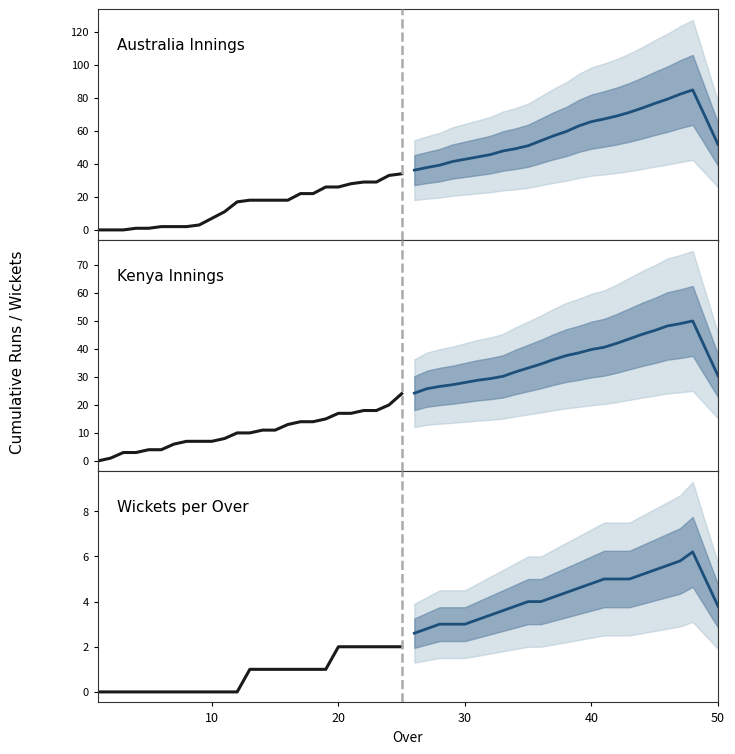

Reading left to right, extract all data points from this chart.

Australia (historical): 0.0	0.0	0.0	1.0	1.0	2.0	2.0	2.0	3.0	7.0	11.0	17.0	18.0	18.0	18.0	18.0	22.0	22.0	26.0	26.0	28.0	29.0	29.0	33.0	34.0
Australia (forecast): 36.2	37.8	39.2	41.4	42.8	44.2	45.6	47.8	49.2	51.0	54.0	57.0	59.6	63.0	65.6	67.2	69.0	71.2	73.8	76.6	79.2	82.2	84.8	68.4	51.8
Kenya (historical): 0.0	1.0	3.0	3.0	4.0	4.0	6.0	7.0	7.0	7.0	8.0	10.0	10.0	11.0	11.0	13.0	14.0	14.0	15.0	17.0	17.0	18.0	18.0	20.0	24.0
Kenya (forecast): 24.2	25.8	26.6	27.2	28.0	28.8	29.4	30.2	31.8	33.2	34.6	36.2	37.6	38.6	39.8	40.6	42.0	43.6	45.2	46.6	48.2	49.0	50.0	40.2	30.4
Wickets (historical): 0.0	0.0	0.0	0.0	0.0	0.0	0.0	0.0	0.0	0.0	0.0	0.0	1.0	1.0	1.0	1.0	1.0	1.0	1.0	2.0	2.0	2.0	2.0	2.0	2.0
Wickets (forecast): 2.6	2.8	3.0	3.0	3.0	3.2	3.4	3.6	3.8	4.0	4.0	4.2	4.4	4.6	4.8	5.0	5.0	5.0	5.2	5.4	5.6	5.8	6.2	5.0	3.8